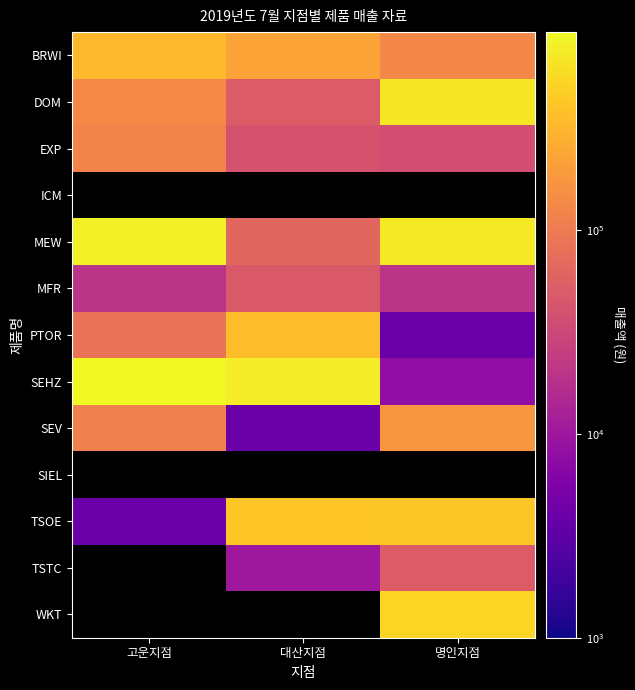

Between 고운지점 and 대산지점, which series saw the biggest shift?

MEW